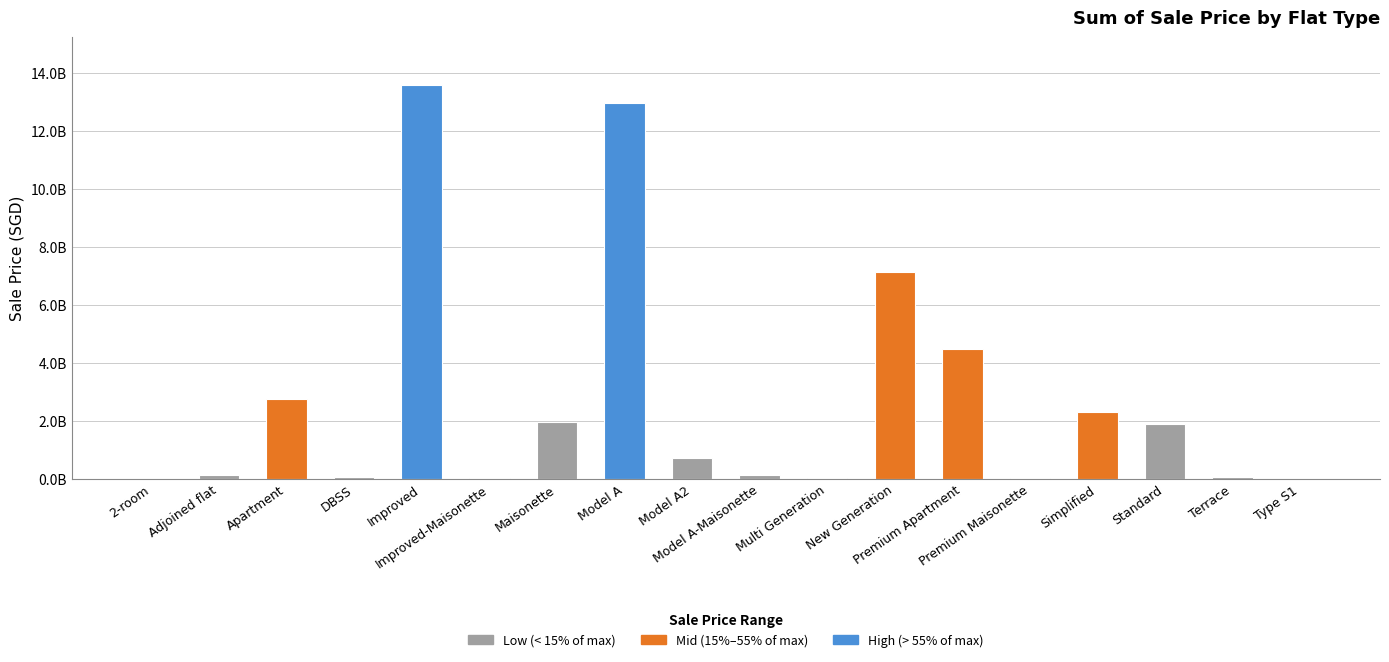

What is the label of the 14th bar from the right?

Improved